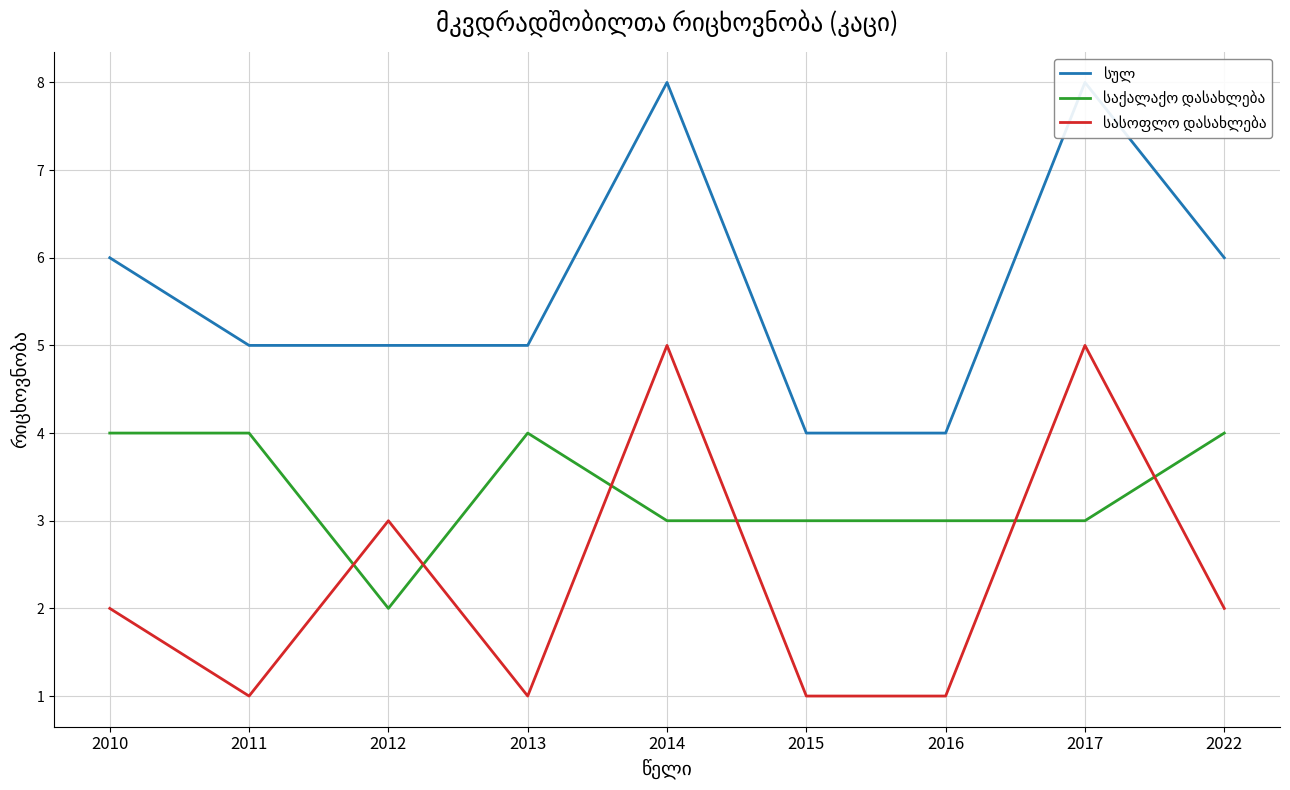

True or false: სასოფლო დასახლება and სულ cross at least once.

False